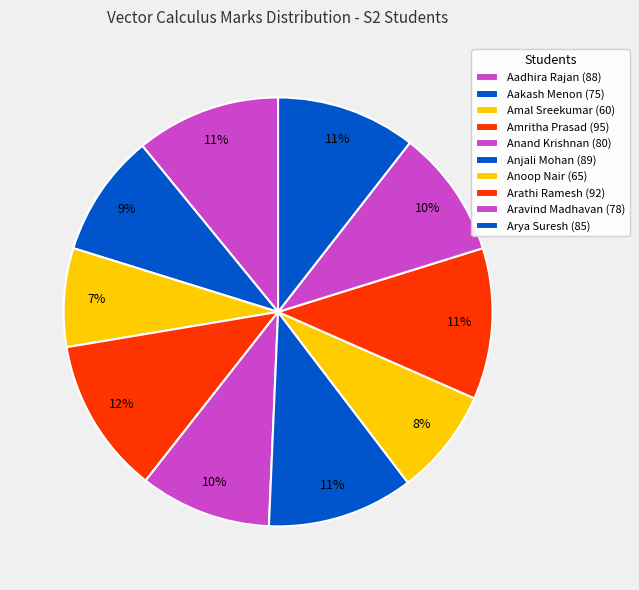

How many segments does this pie chart have?

10